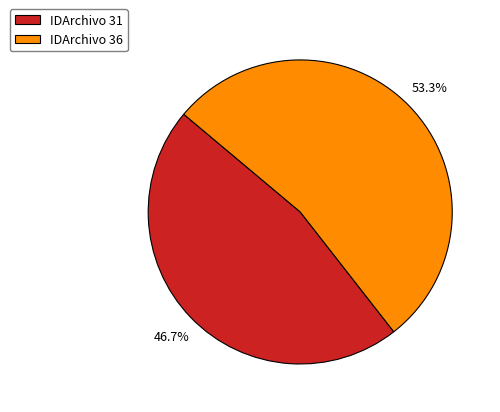

Rank the categories by value from lowest to highest.

IDArchivo 31, IDArchivo 36